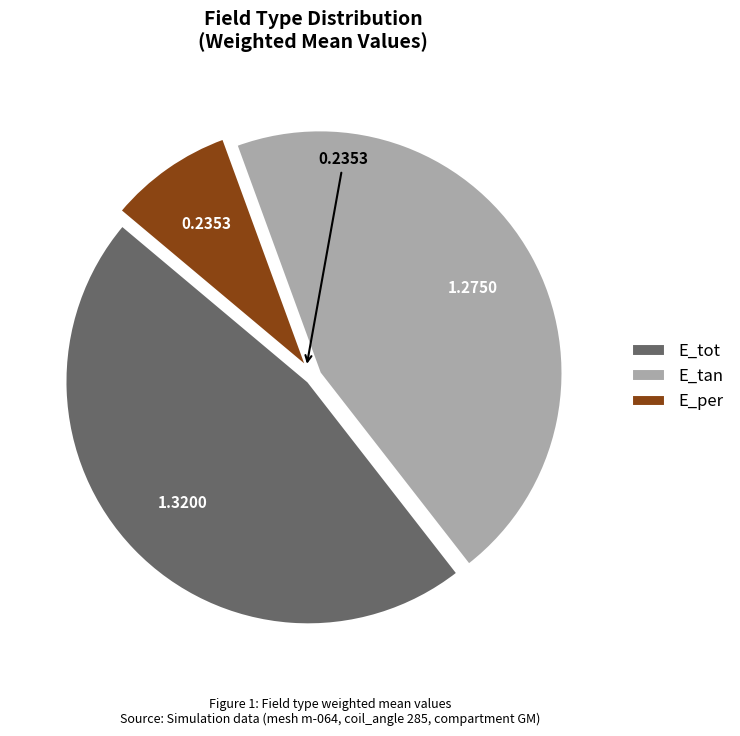

Does E_per represent more than half of the total?

No